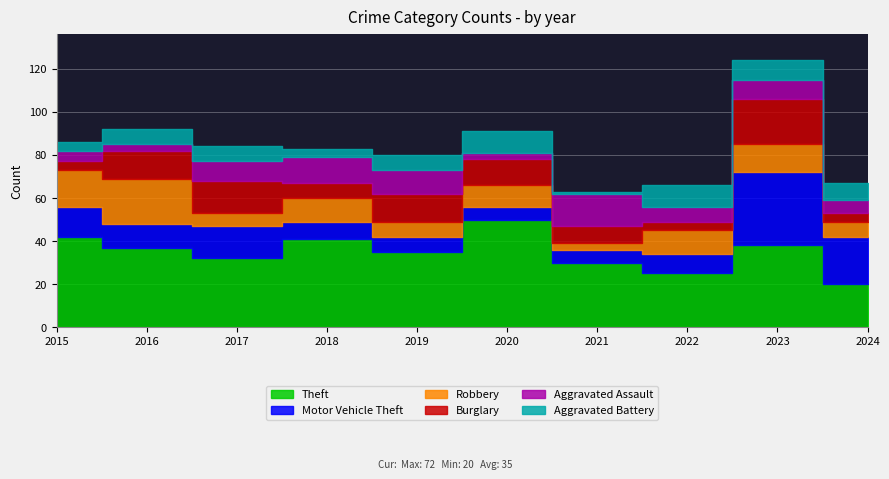

What is the sum of all Burglary values?

101